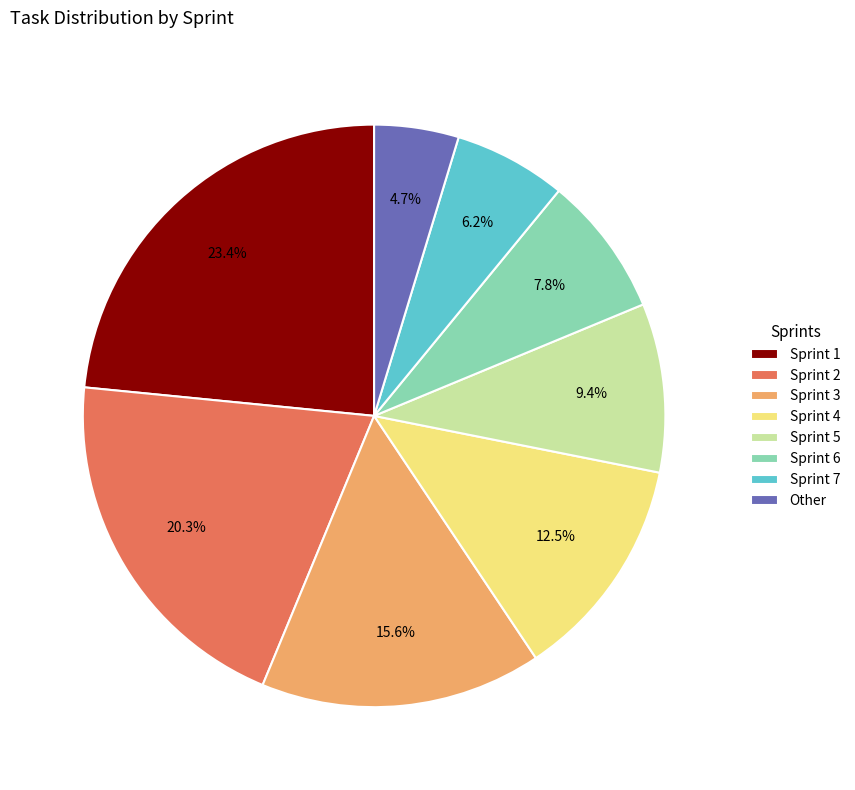

To the nearest percent, what is the difference between the largest and smallest slice percentages?

19%